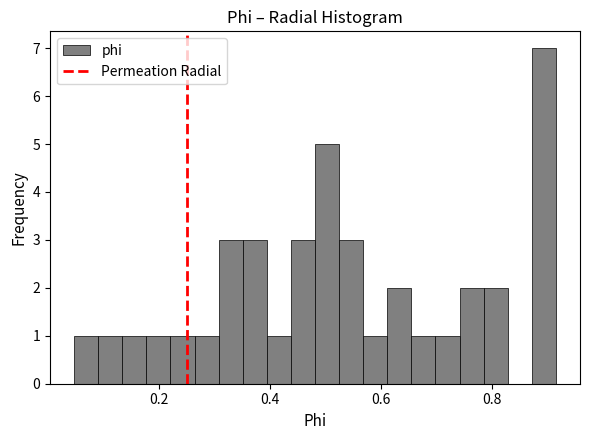

Read against the x-axis, roughly where is the centre of the tallest bar?

0.90